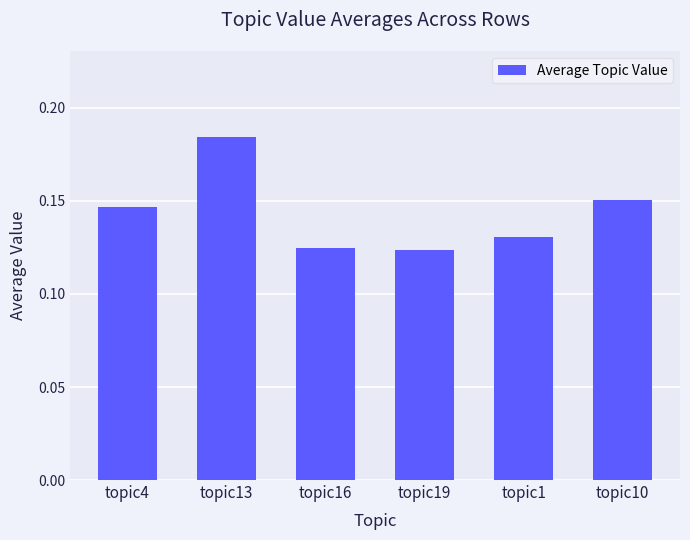

How many values are between 0 and 1?

6